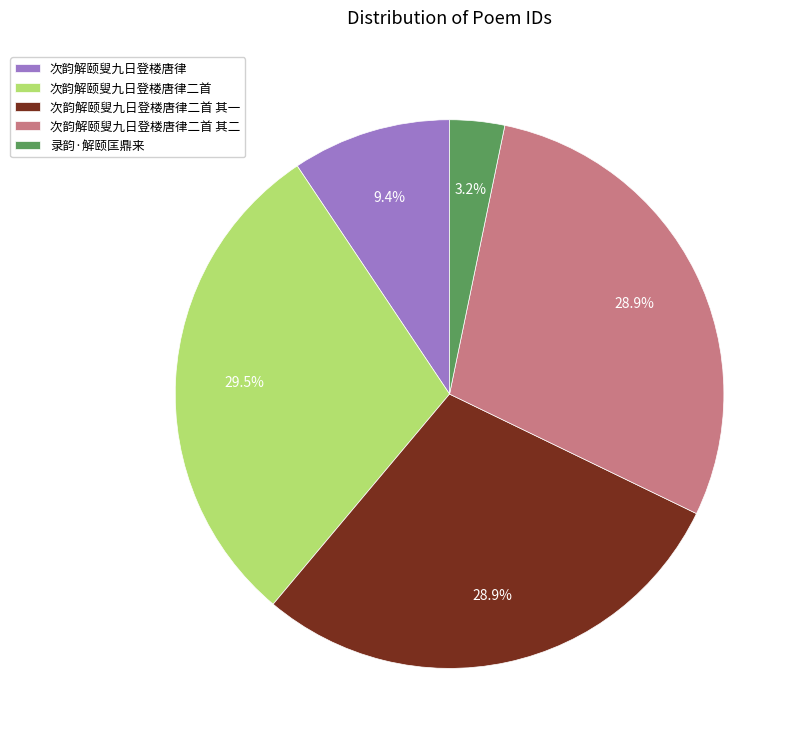

Is it true that 录韵·解颐匡鼎来 is 14% of the pie?

False